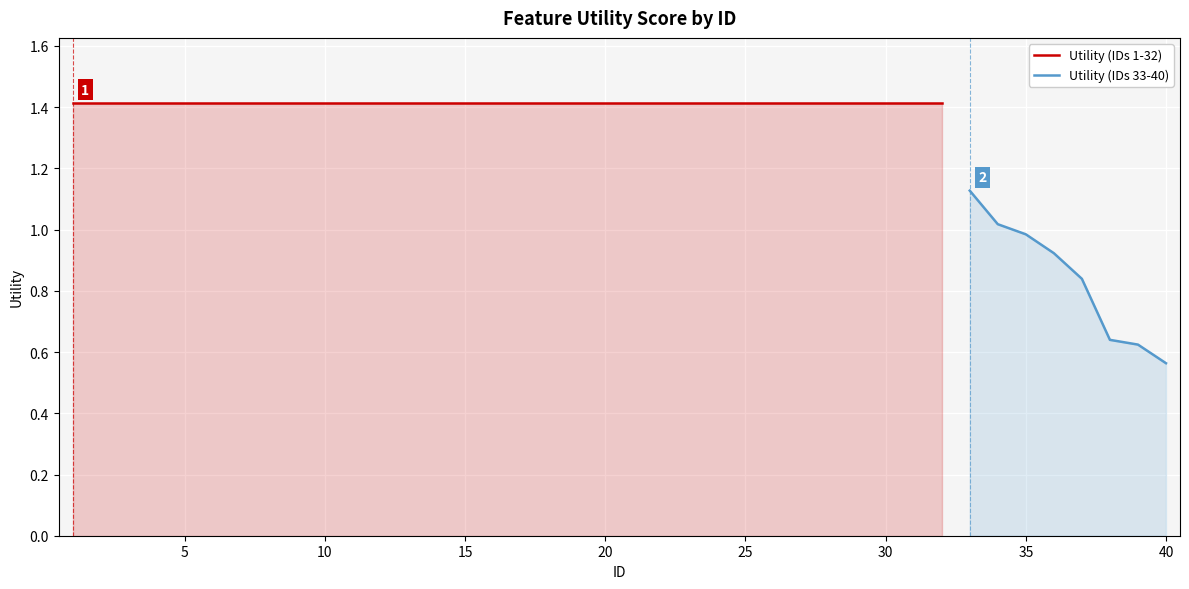

List the labels in order of value, smallest first.

40, 39, 38, 37, 36, 35, 34, 33, 1, 2, 3, 4, 5, 6, 7, 8, 9, 10, 11, 12, 13, 14, 15, 16, 17, 18, 19, 20, 21, 22, 23, 24, 25, 26, 27, 28, 29, 30, 31, 32